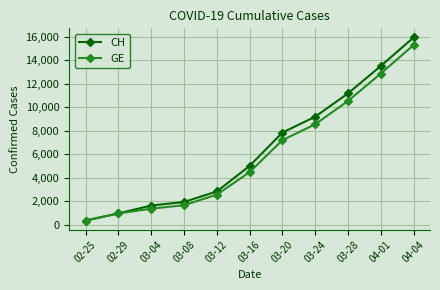

What position from the left is 03-20?

7